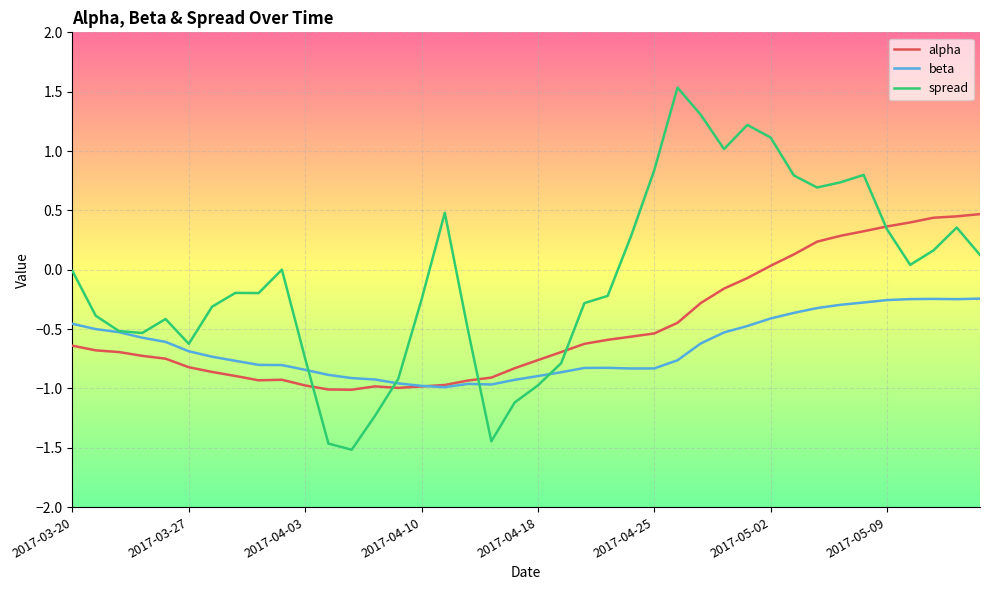

What is the sum of all spread values?

-2.8